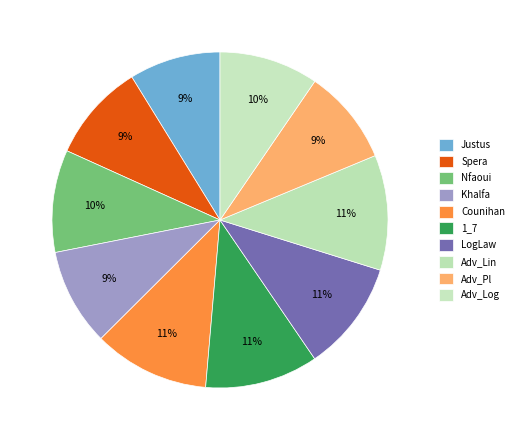

The Adv_Lin slice represents 6% of the pie. True or false?

False